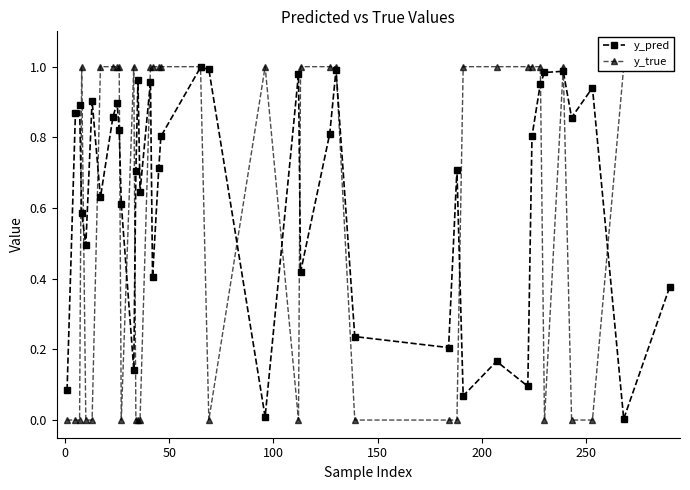

How many interior local peaks does the y_pred series have?

12